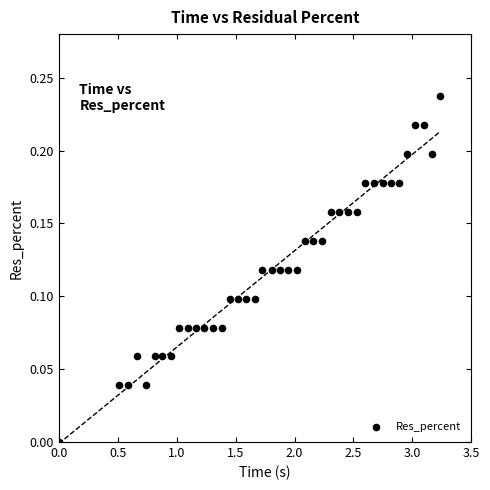

What is the range of X values (max minus min)?

3.2